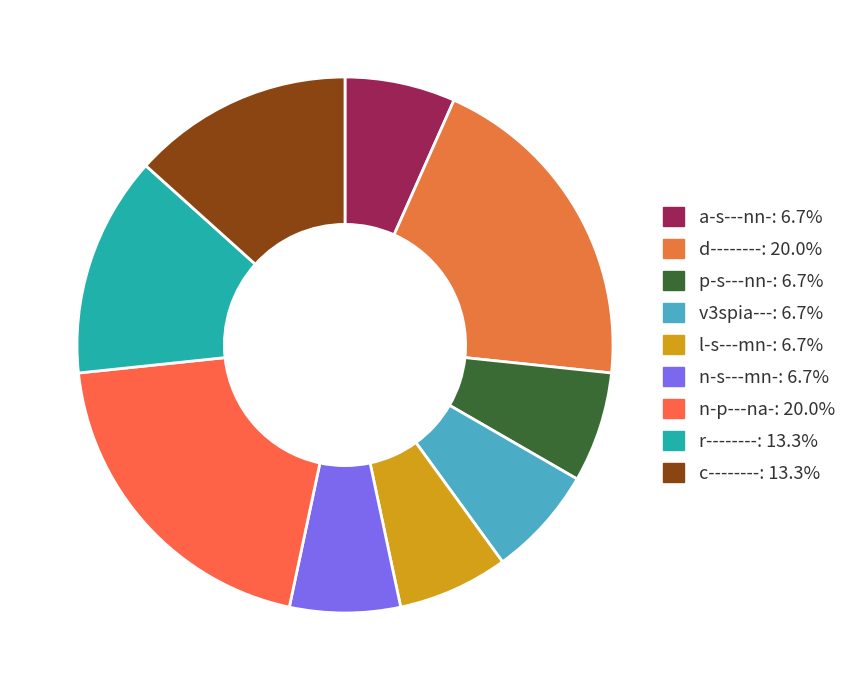

Count the number of slices in the pie.

9